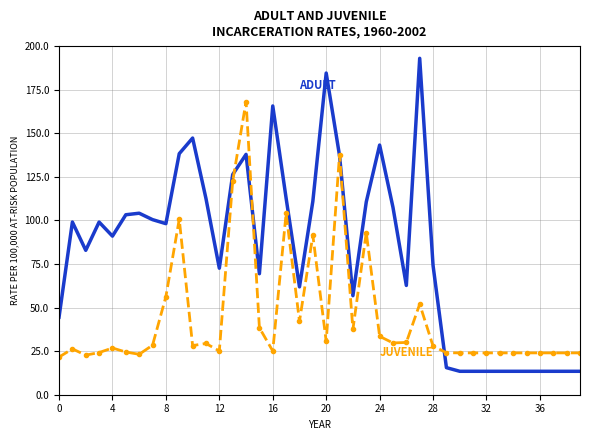

What is the minimum value shown in the chart?

13.4